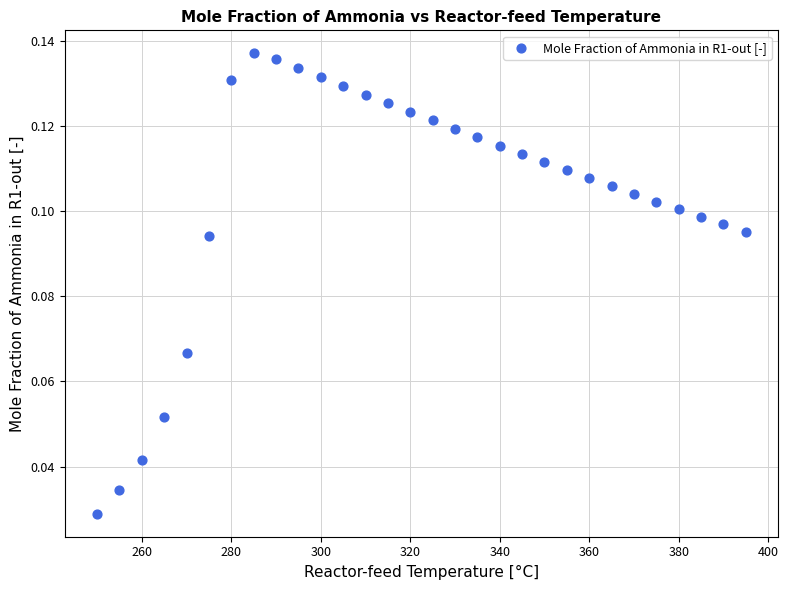

What is the range of X values (max minus min)?

145.0